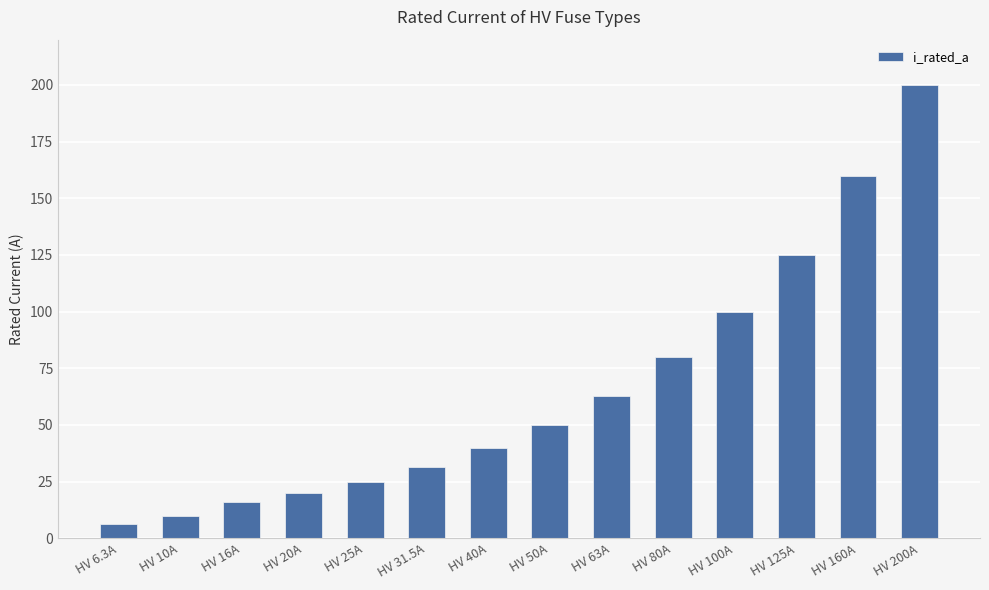

What is the average value?

66.2